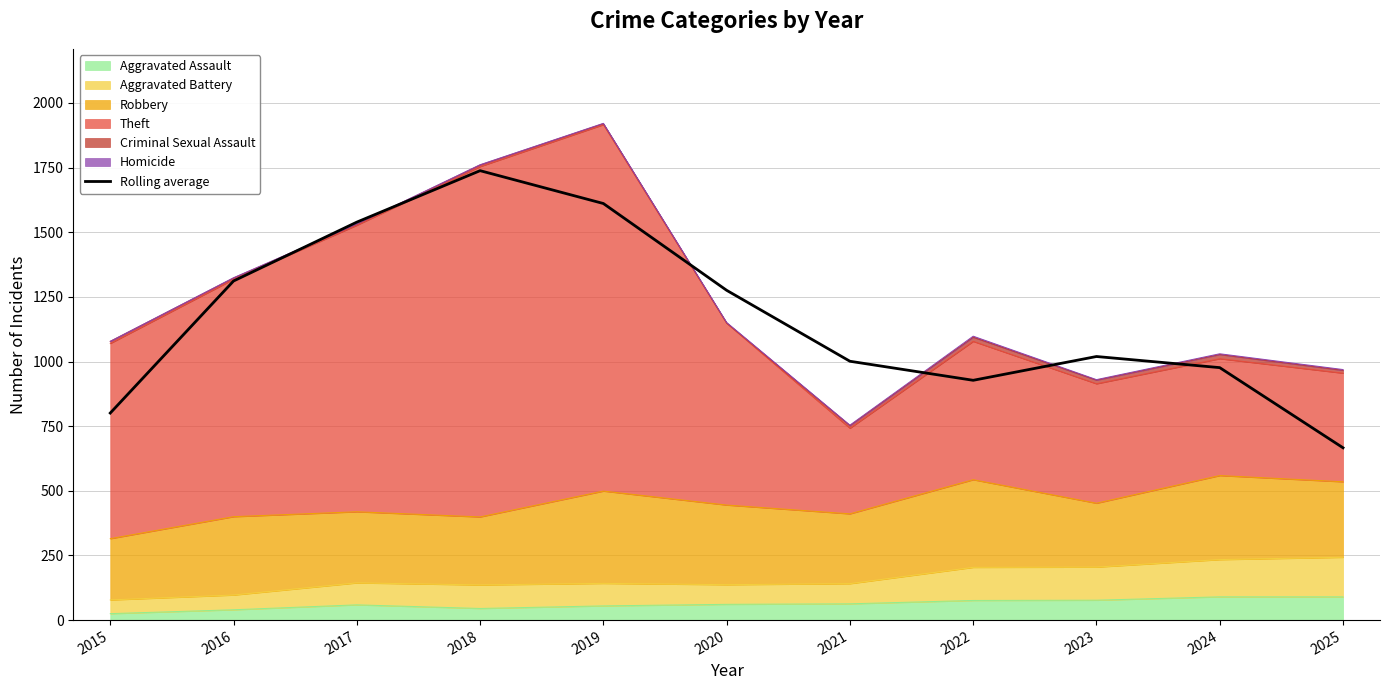

Which label corresponds to the smallest value in the chart?

2025